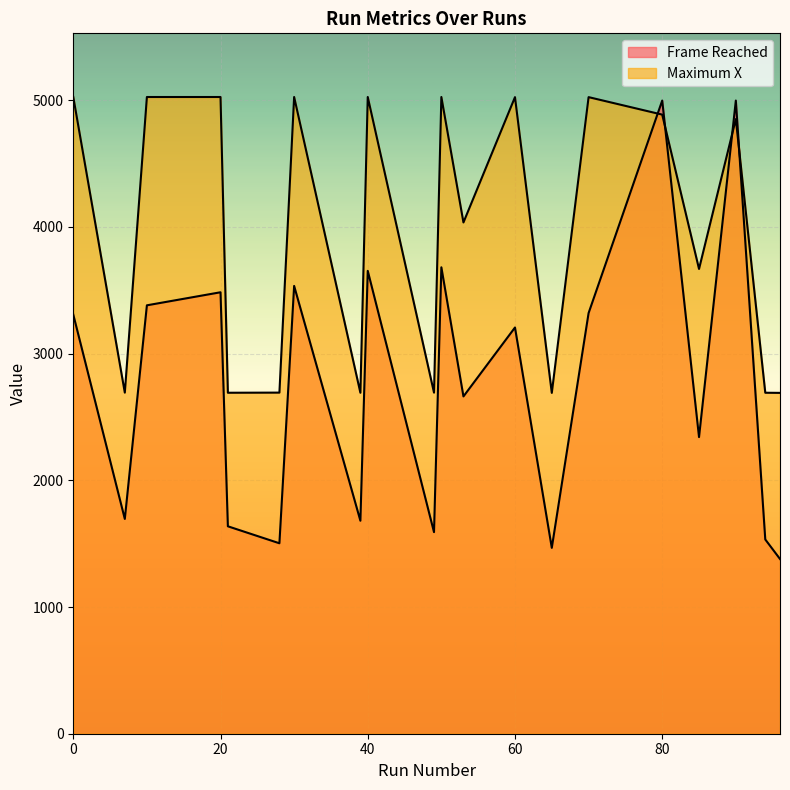

Between 70 and 94, which is larger?

70